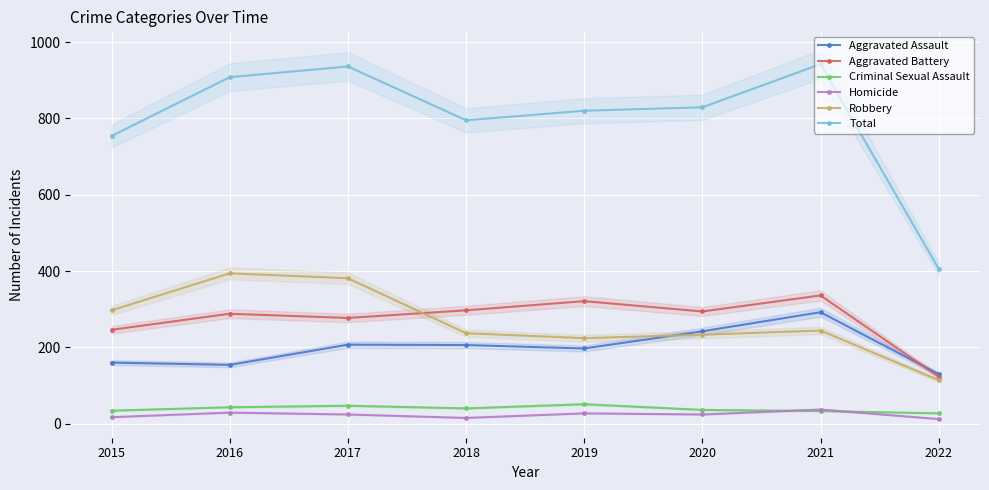

How many interior local valleys does the Criminal Sexual Assault series have?

1